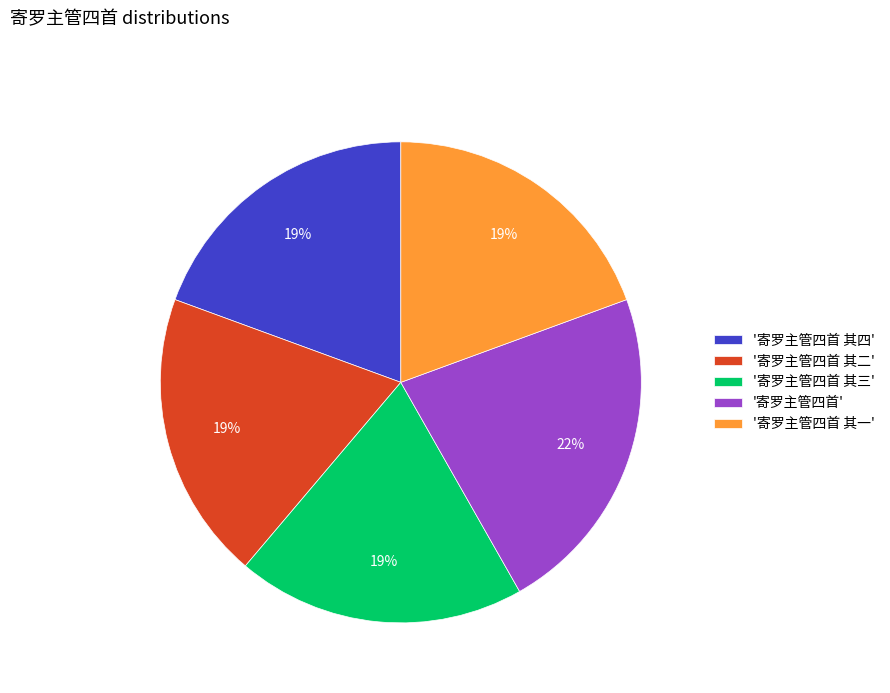

Approximately how many times larger is the value at '寄罗主管四首' compared to '寄罗主管四首 其一'?

1.2